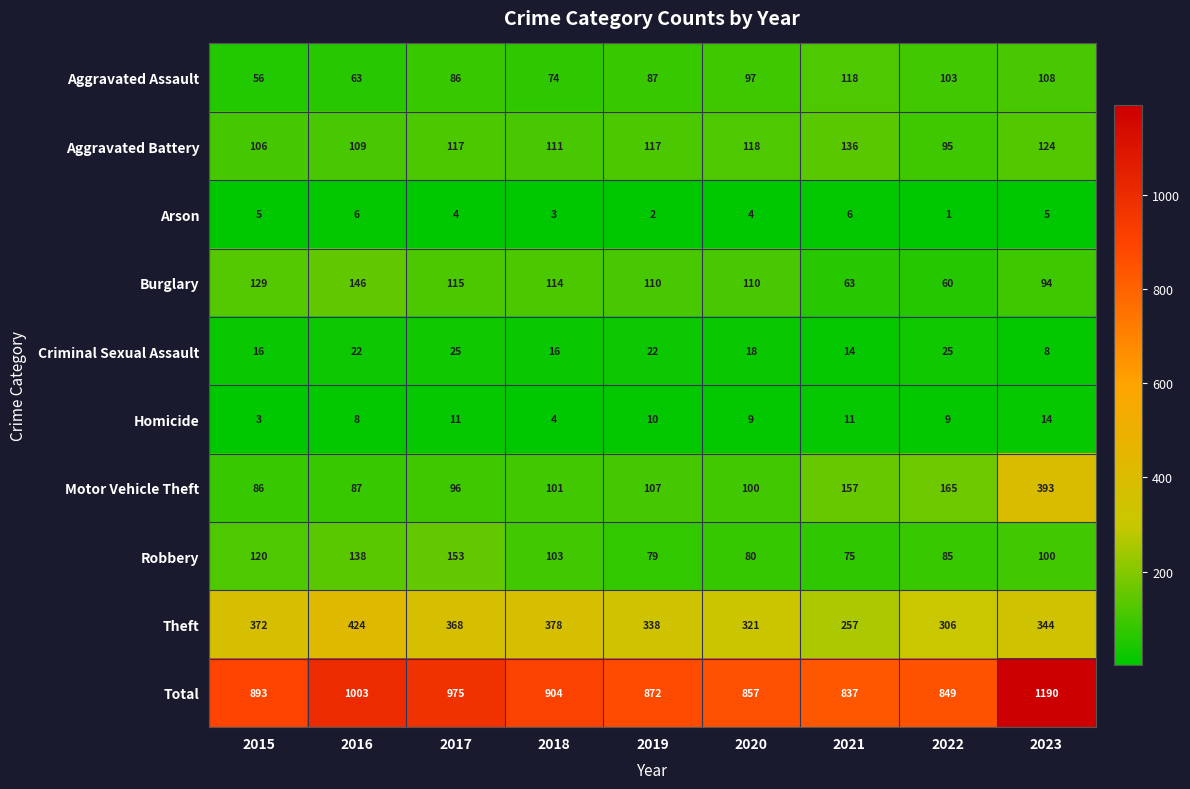

Rank the categories by Theft value from lowest to highest.

2021, 2022, 2020, 2019, 2023, 2017, 2015, 2018, 2016